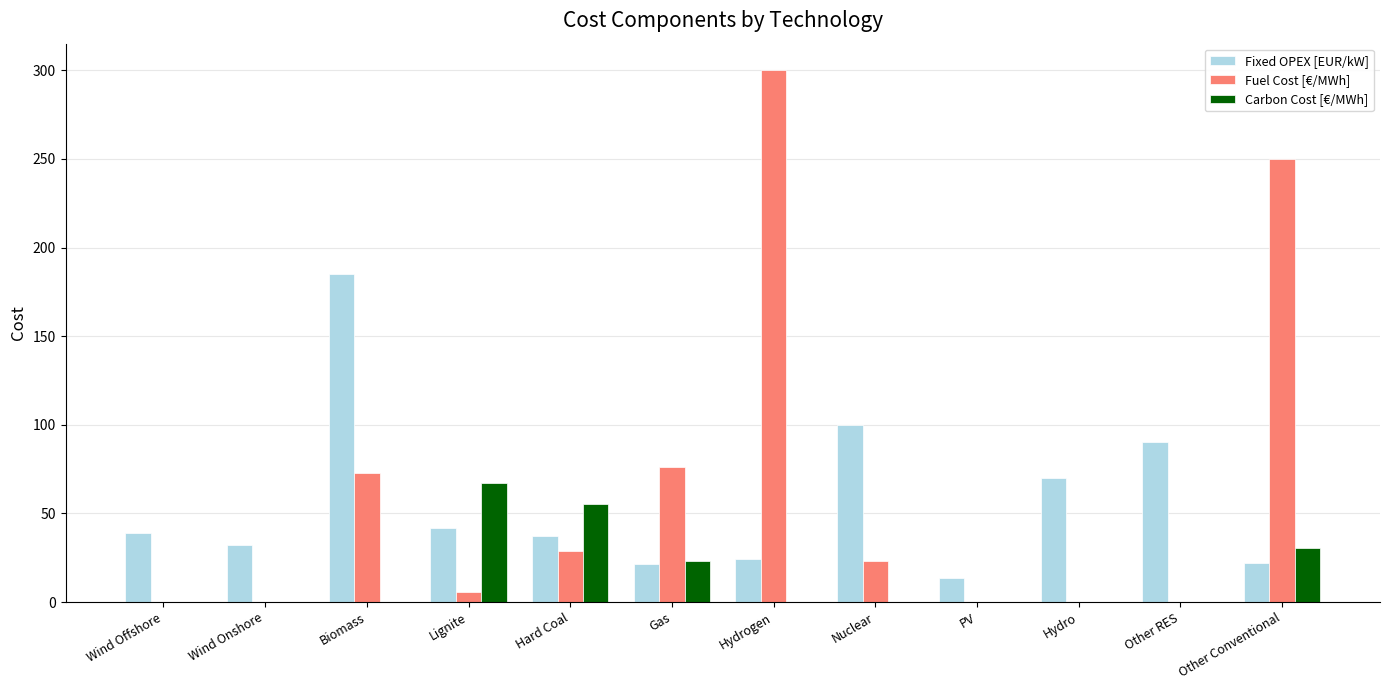

True or false: Carbon Cost [€/MWh] has a value of 0.0 at Hydrogen.

True